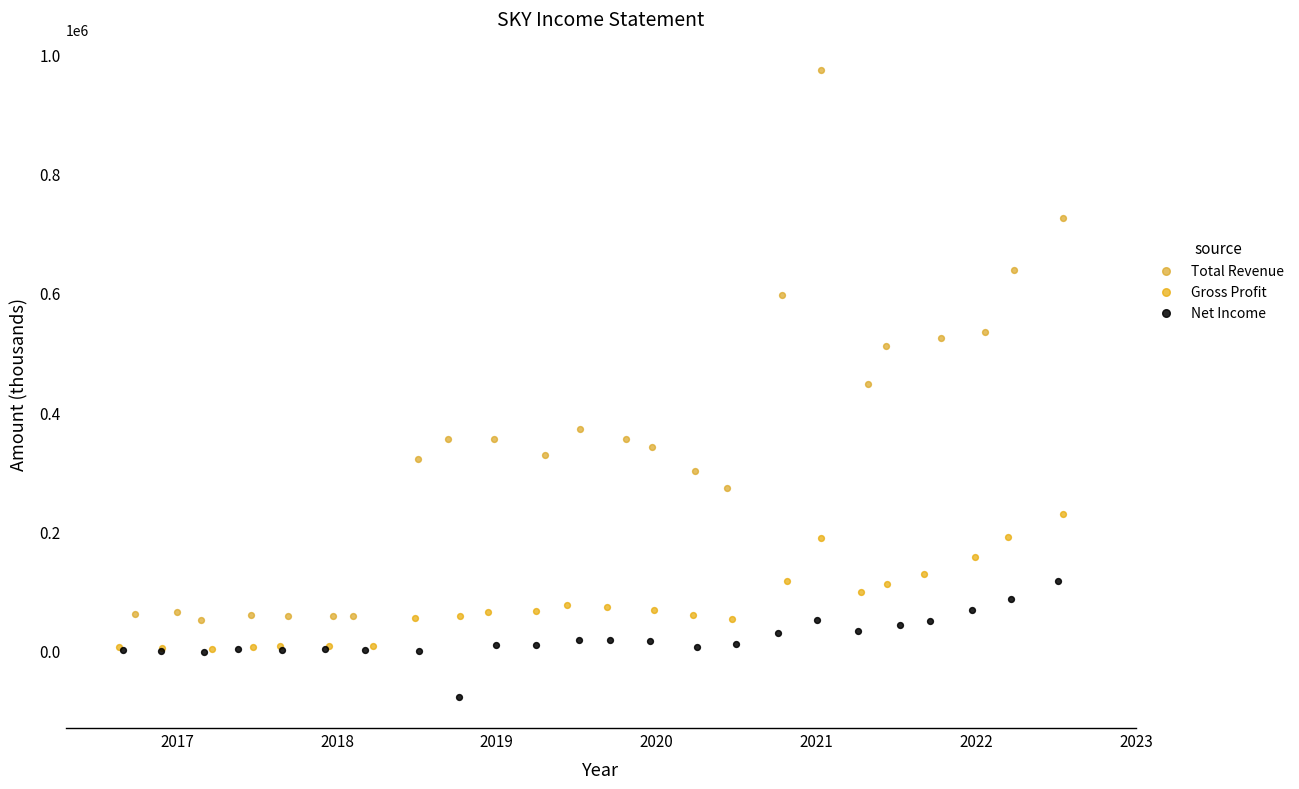

Which series has the largest Y range (max minus min)?

Total Revenue